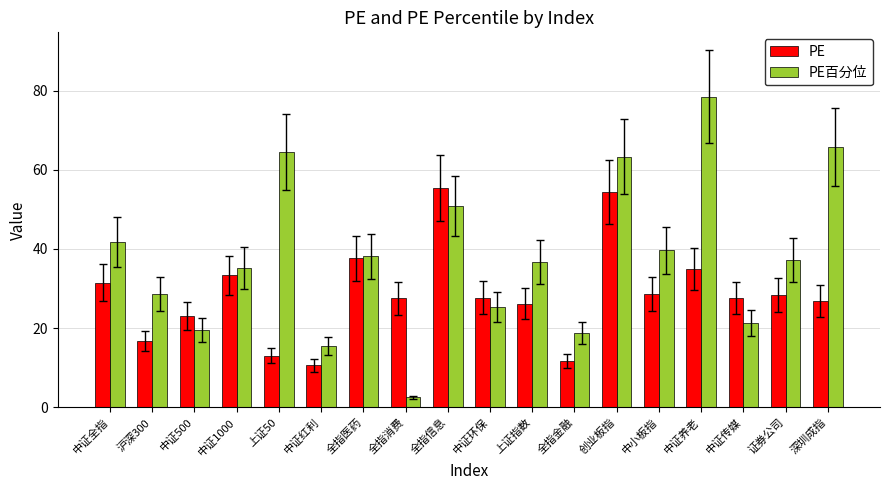

How many groups of bars are there?

18